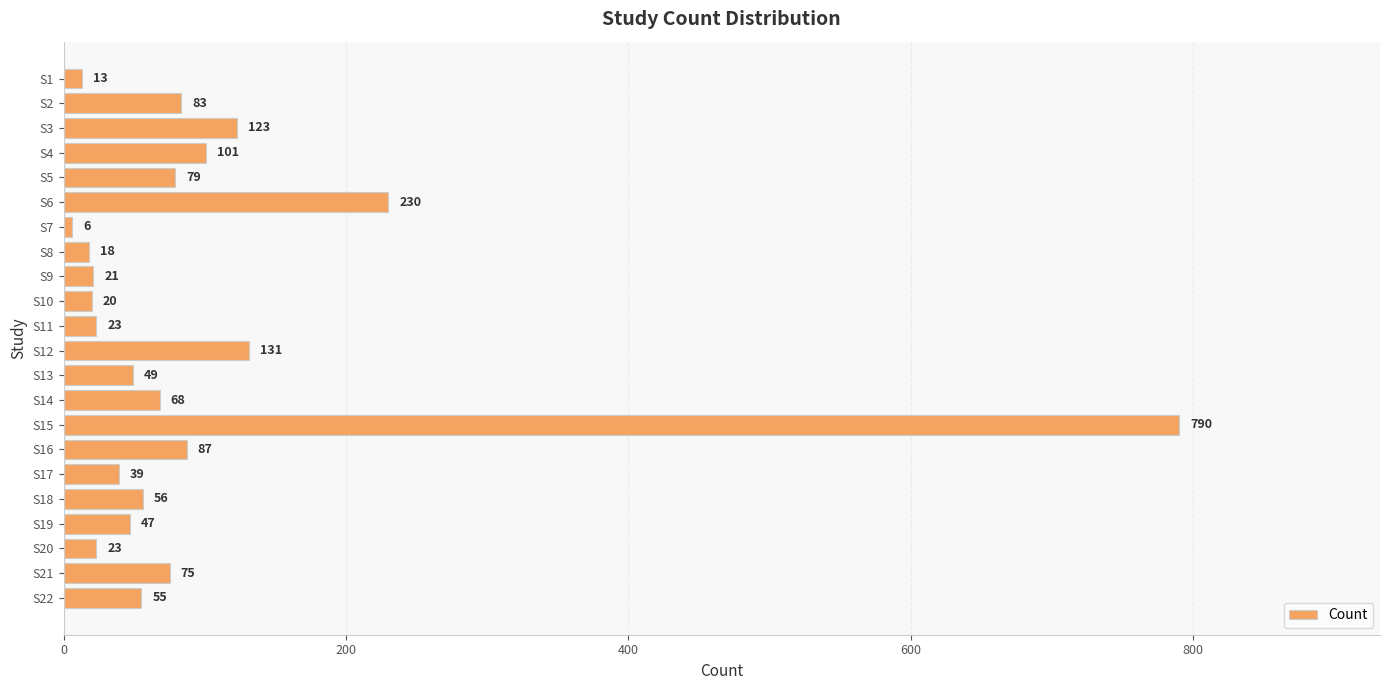

Reading top to bottom, what are all the values shown in this chart?

13	83	123	101	79	230	6	18	21	20	23	131	49	68	790	87	39	56	47	23	75	55